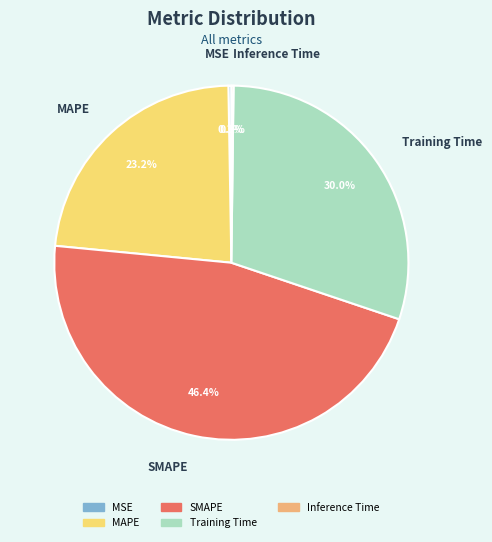

Which has a higher value, MAPE or SMAPE?

SMAPE